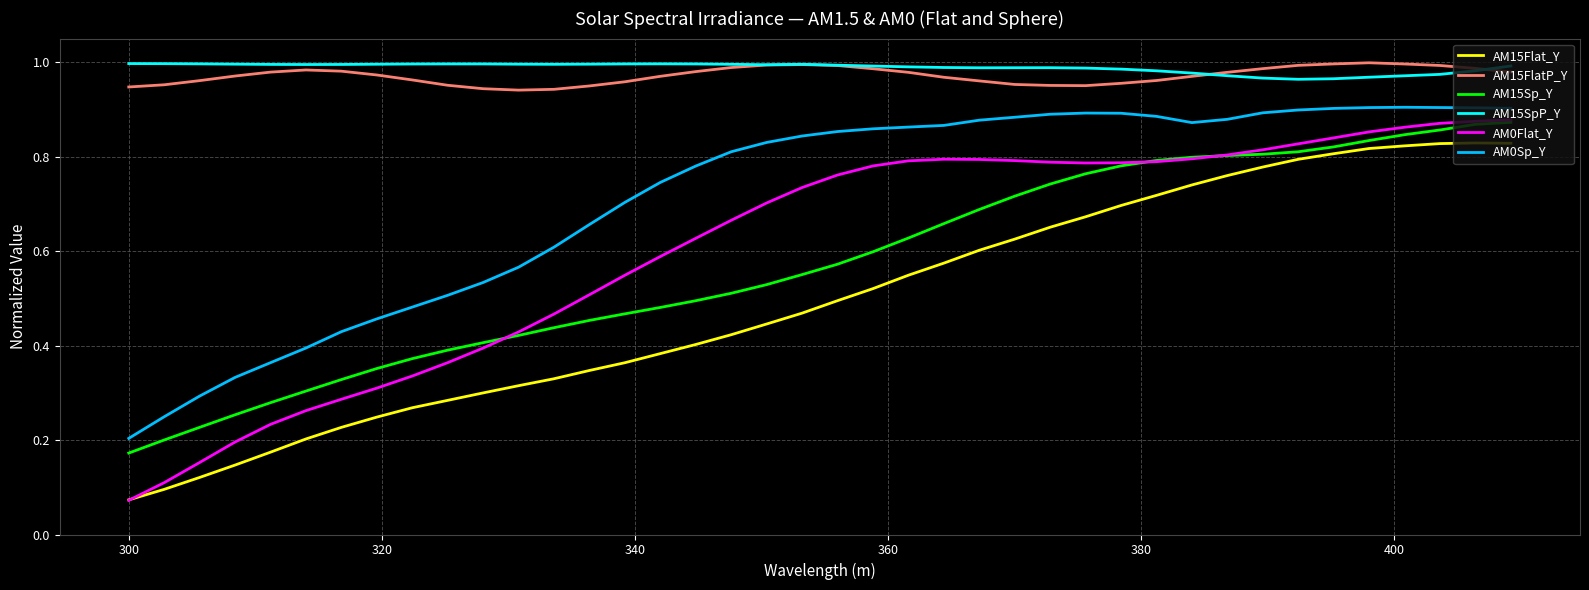

True or false: AM15Sp_Y and AM15SpP_Y intersect in this chart.

False